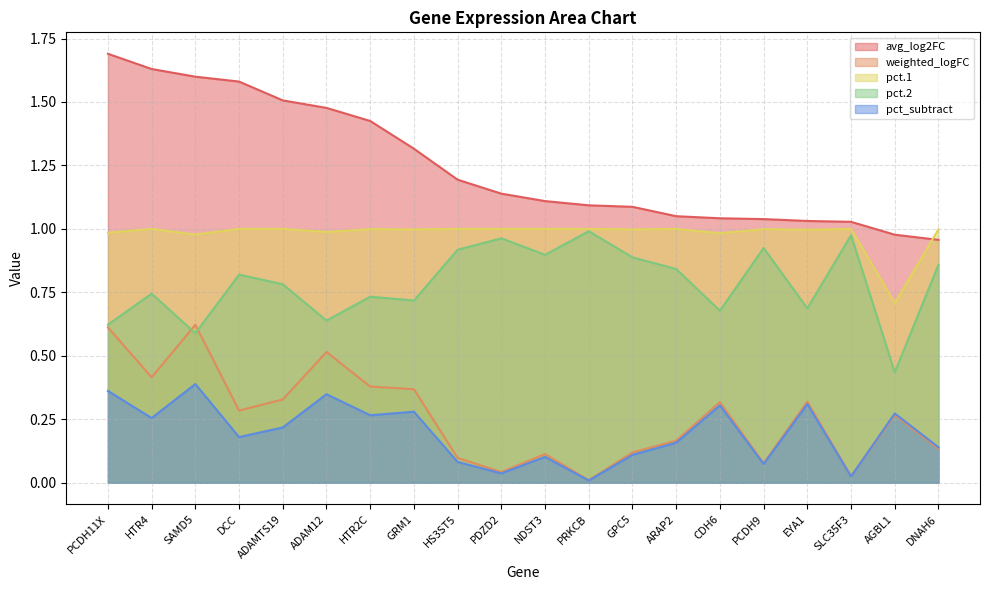

Read the avg_log2FC value at AGBL1.

1.0